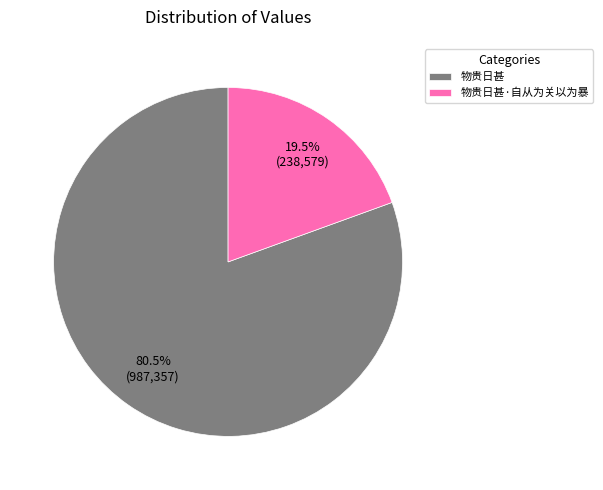

Between 物贵日甚·自从为关以为暴 and 物贵日甚, which is larger?

物贵日甚